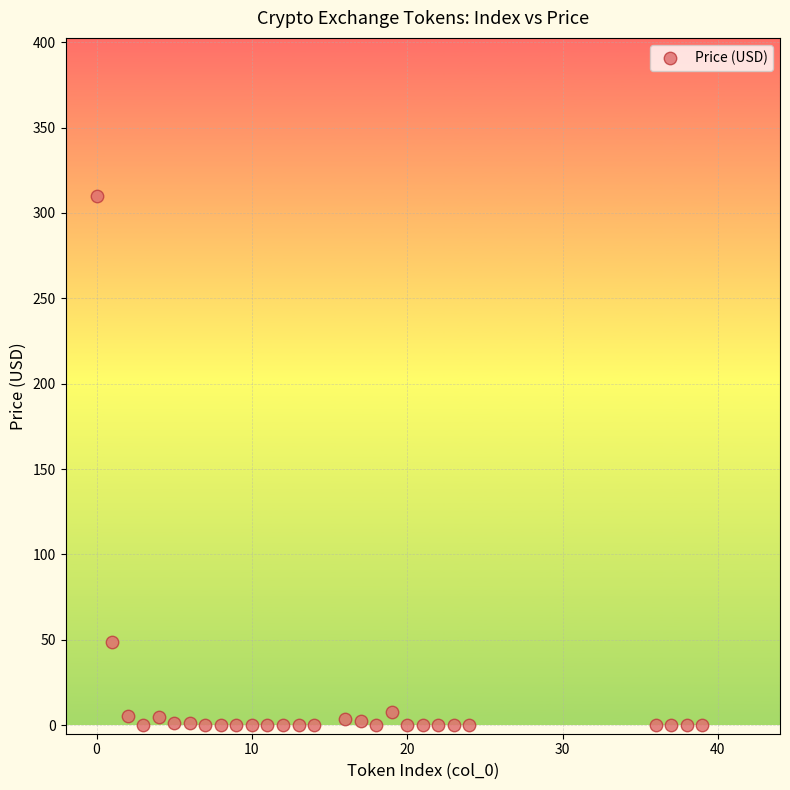

What is the range of Y values (max minus min)?

309.6